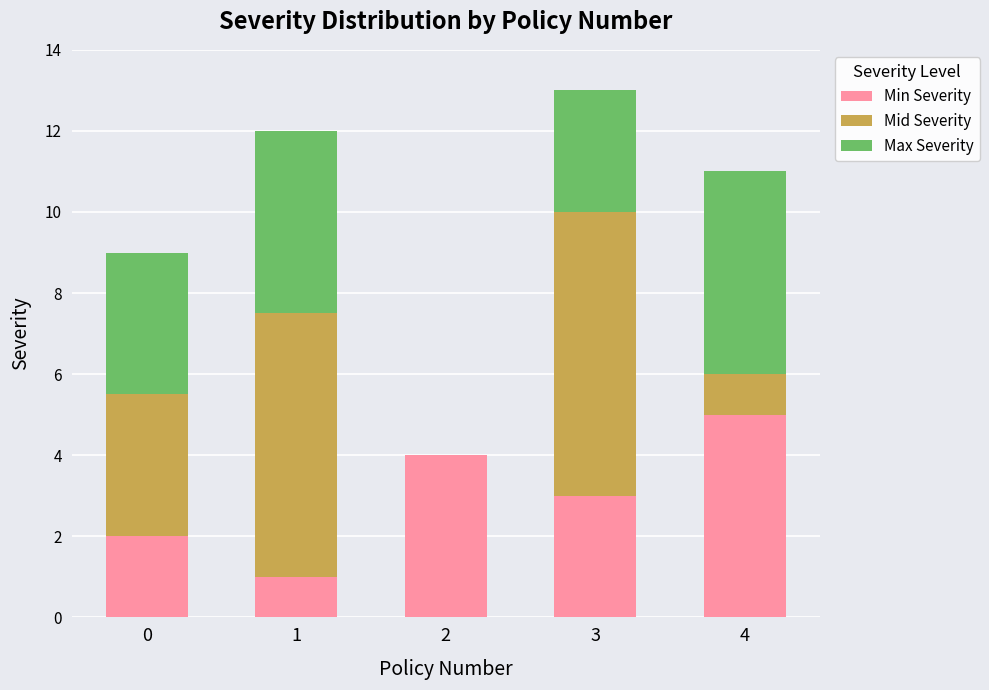

Are the bars grouped side by side (vs. stacked)?

No